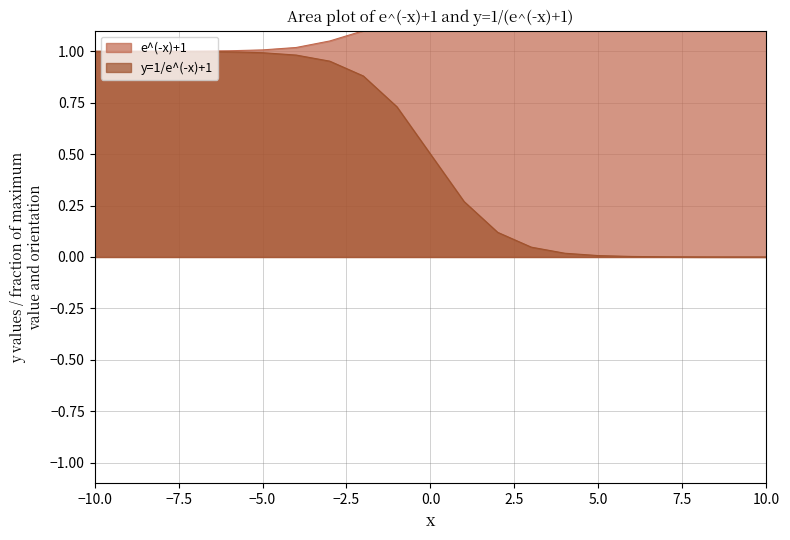

What is the sum of the values at -6 and -5?

2.0